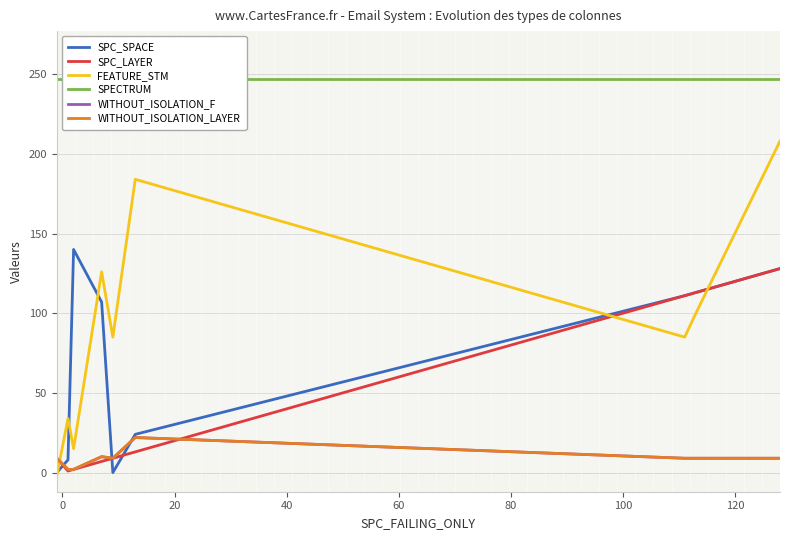

What is the smallest value displayed?

-2